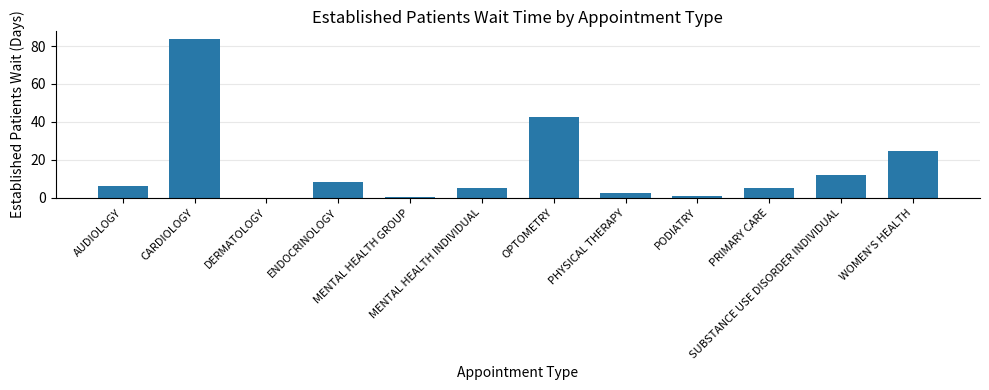

What is the change in value from AUDIOLOGY to PODIATRY?

-5.2